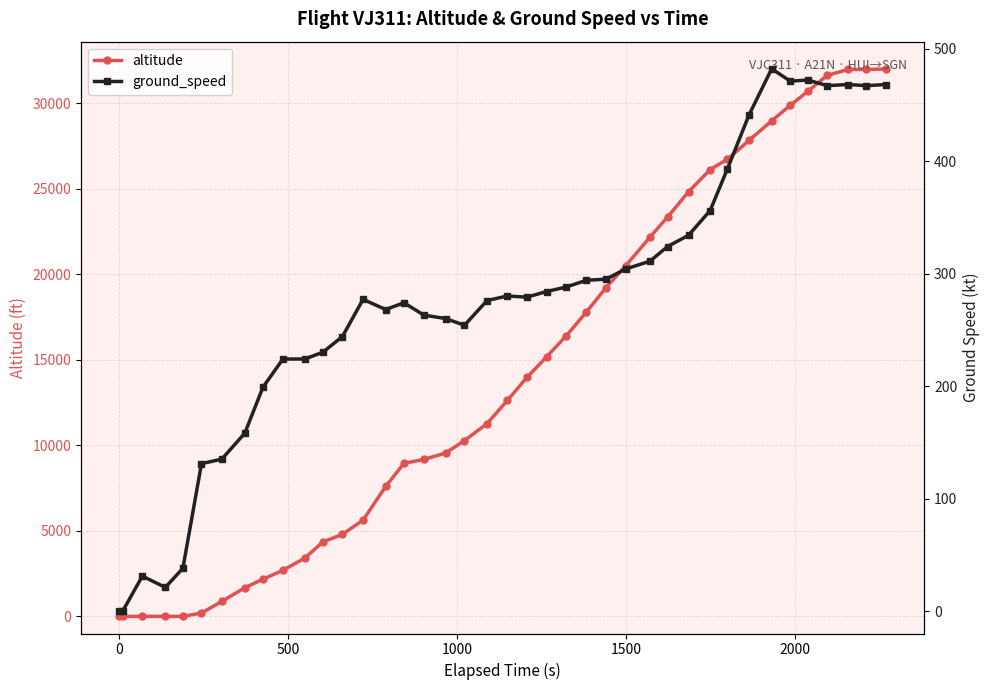

Which series ends up on top after the final intersection of ground_speed and altitude?

altitude